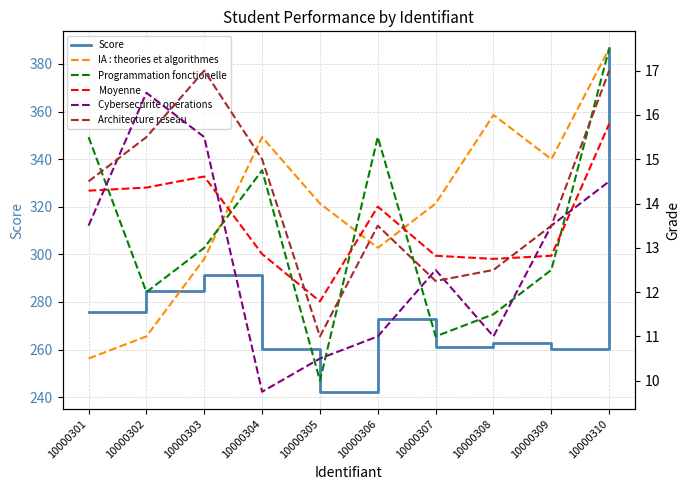

What is the smallest value displayed?

9.8